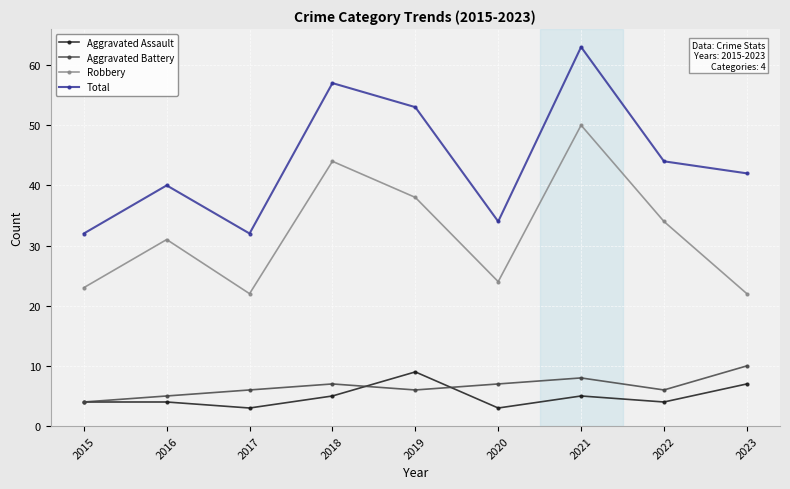

The value of Robbery at 2022 is 34. True or false?

True